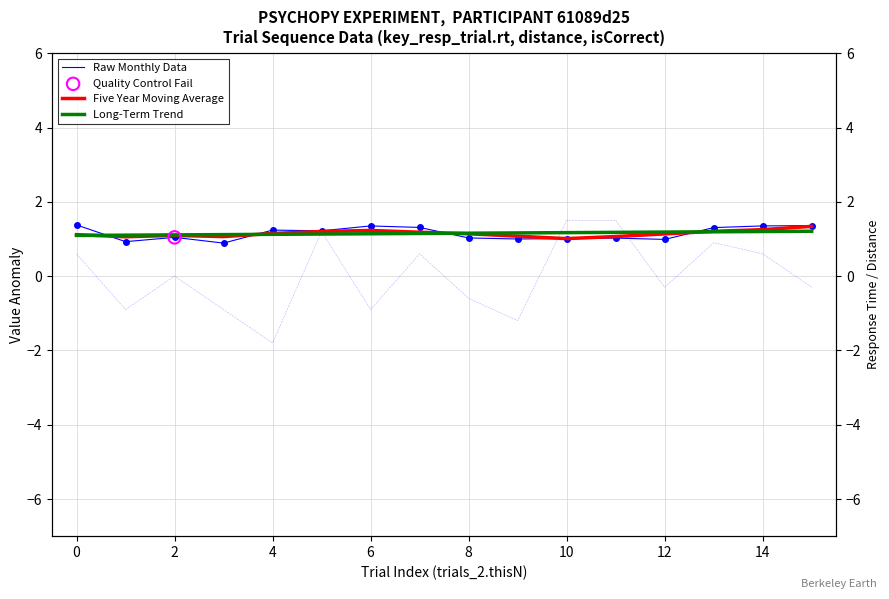

Which series reaches the maximum Y coordinate?

Raw Monthly Data